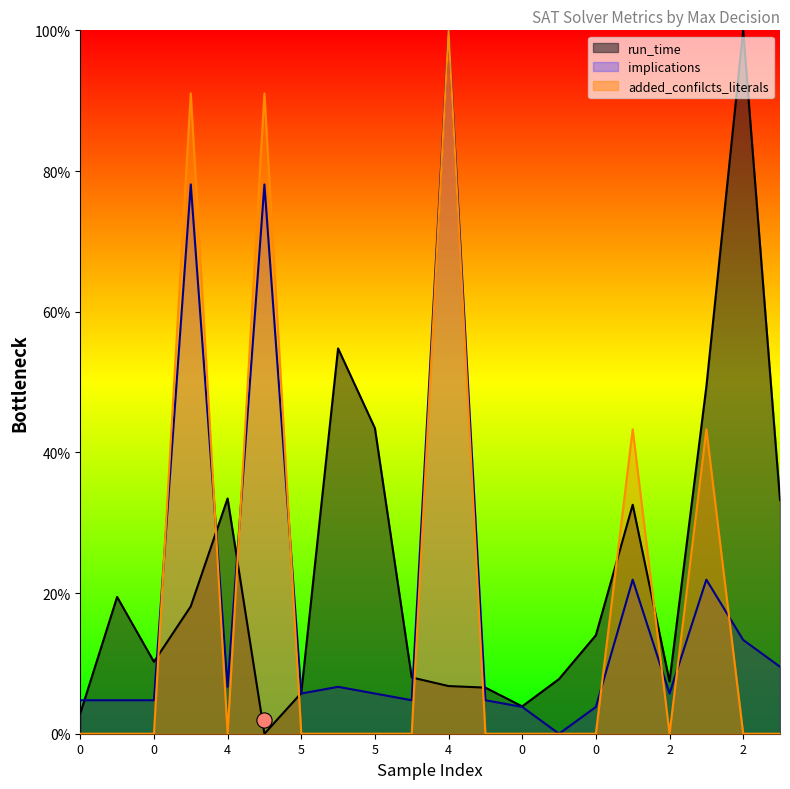

What is the total value across all series at 3?

12.8